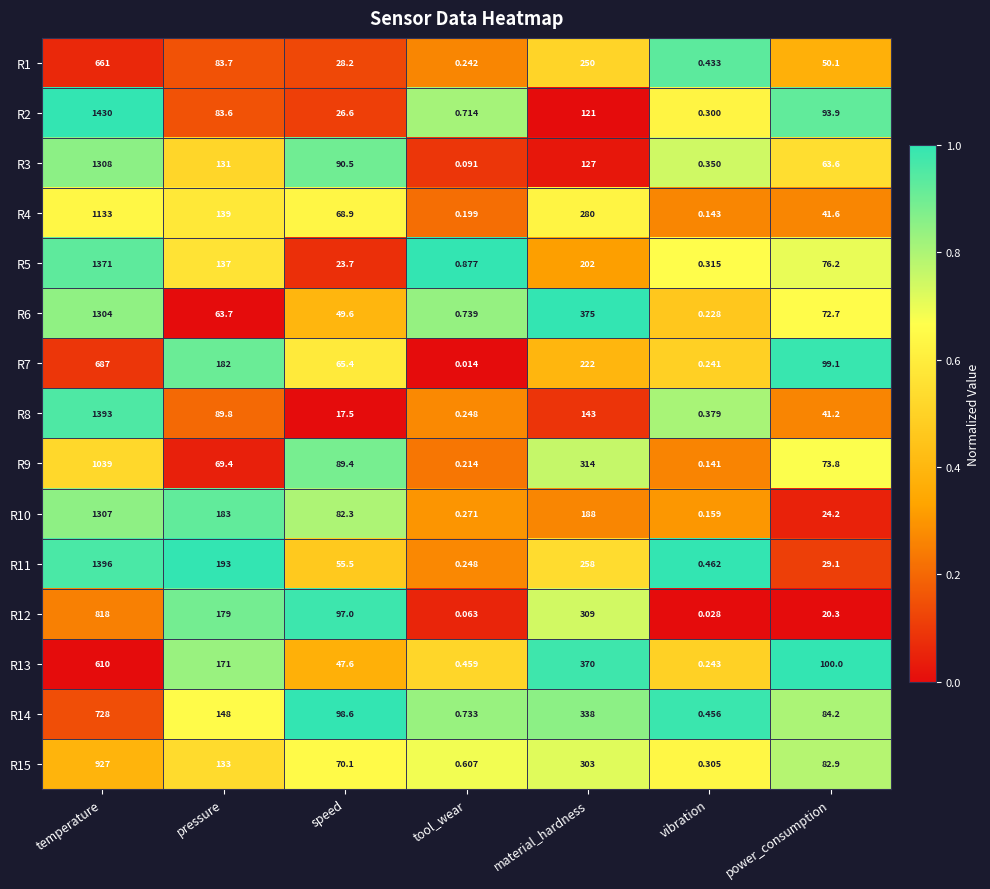

At which category is the sum across all series the highest?

temperature